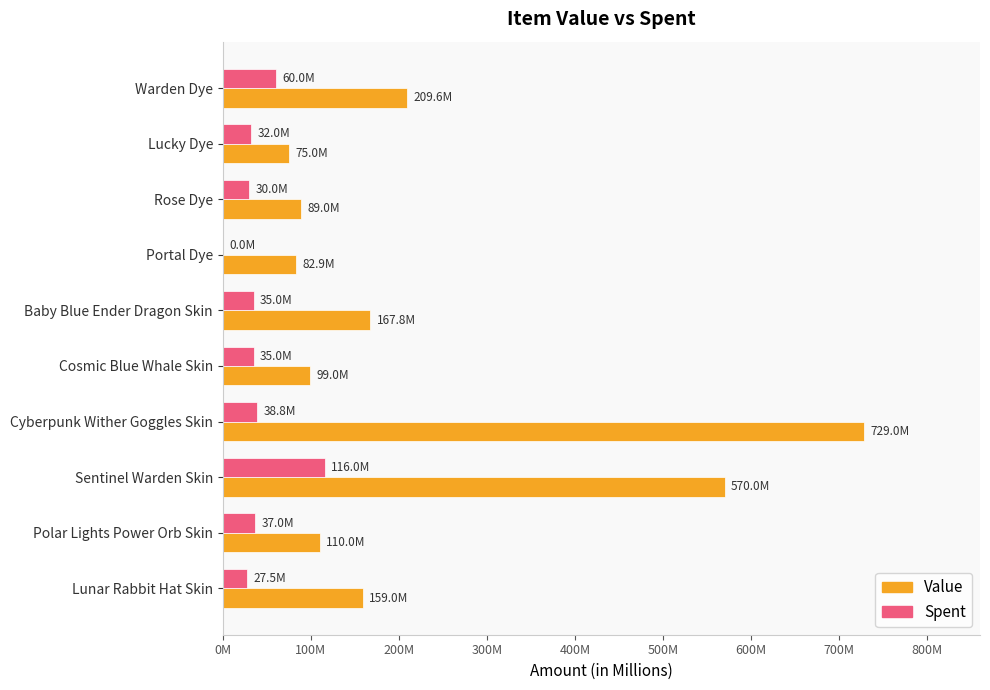

What are all the series names shown in the legend?

Value, Spent